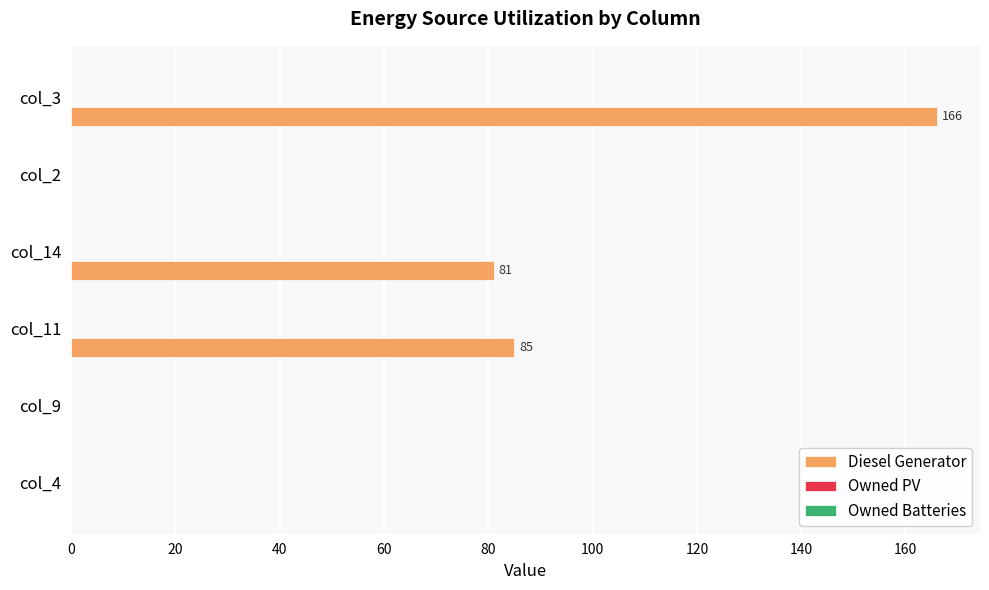

Which label corresponds to the largest value in the chart?

col_3